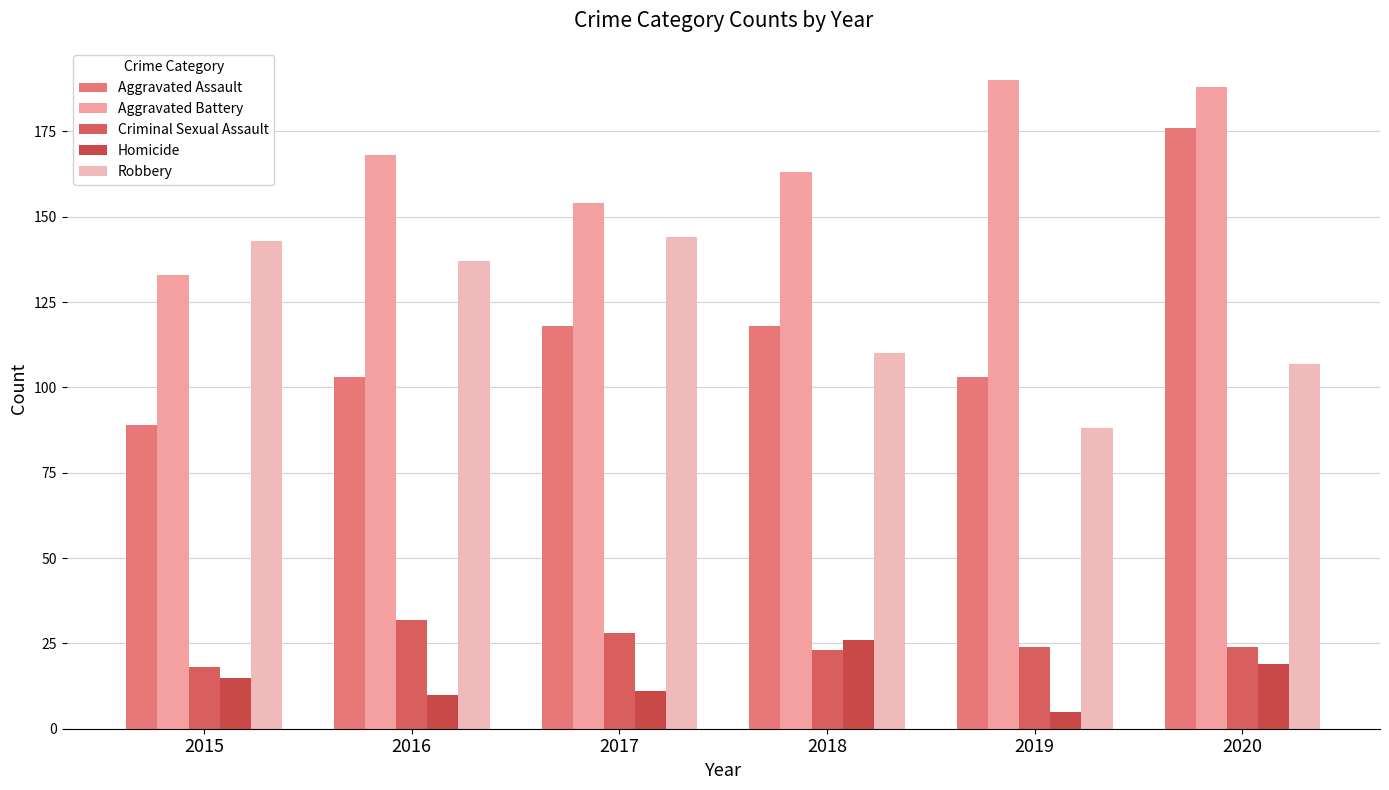

What is the difference between the second highest and minimum values in the Aggravated Assault series?

29